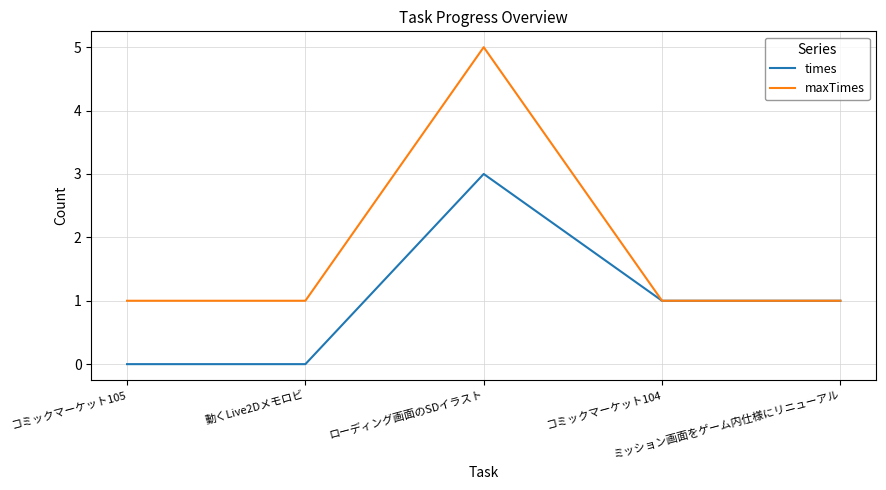

Rank the series by their average value, from highest to lowest.

maxTimes, times